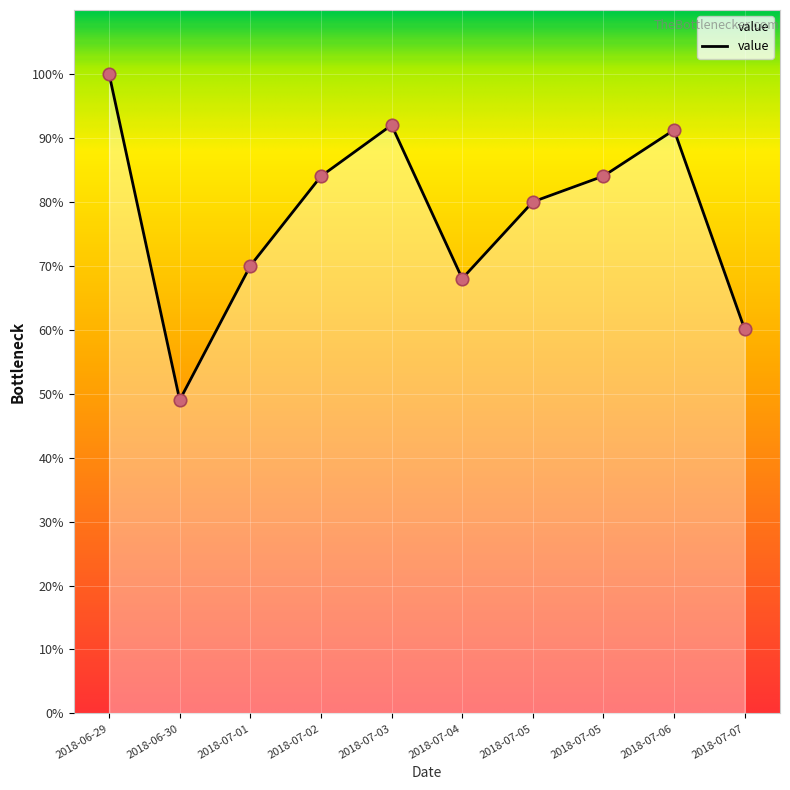

What is the ratio of the value at 2018-06-29 to the value at 2018-07-01?

1.4